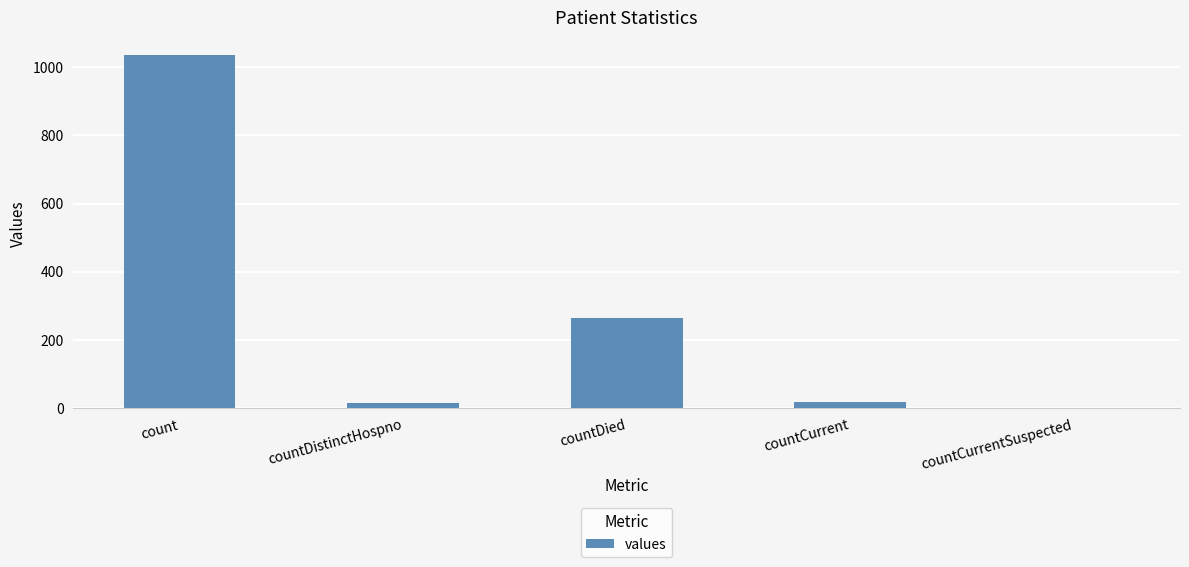

Are the bars horizontal?

No